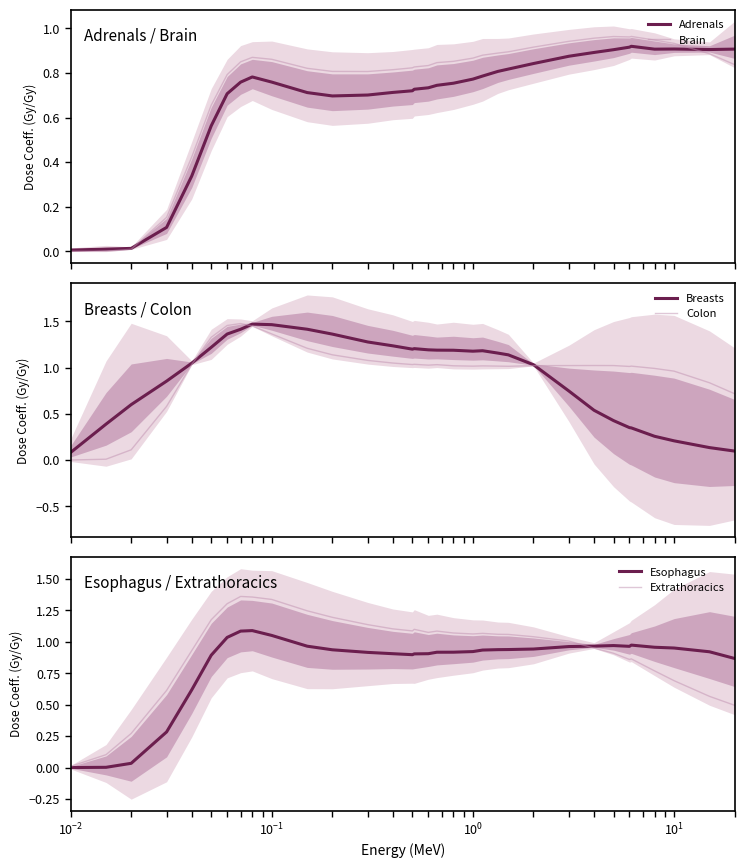

Which series has the largest range (max minus min)?

Colon